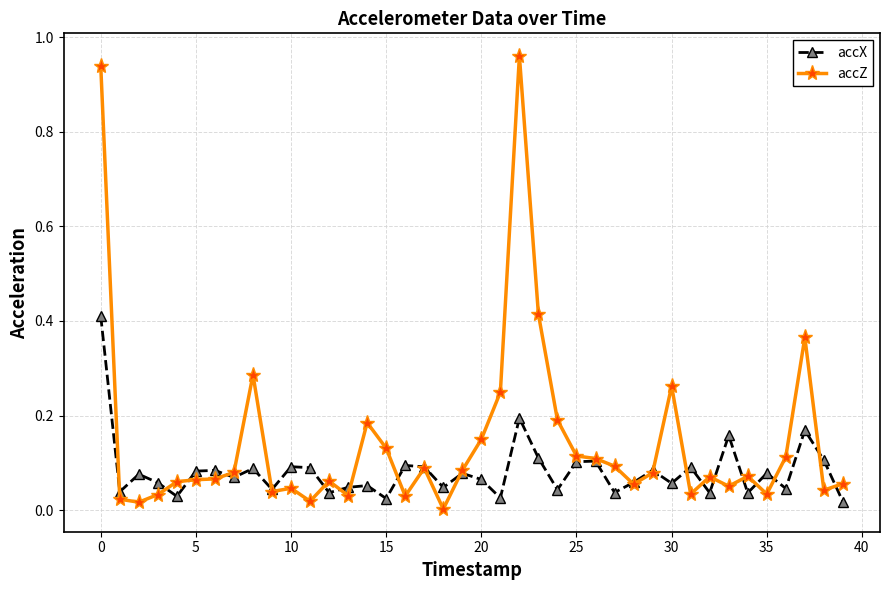

Which series has the largest range (max minus min)?

accZ